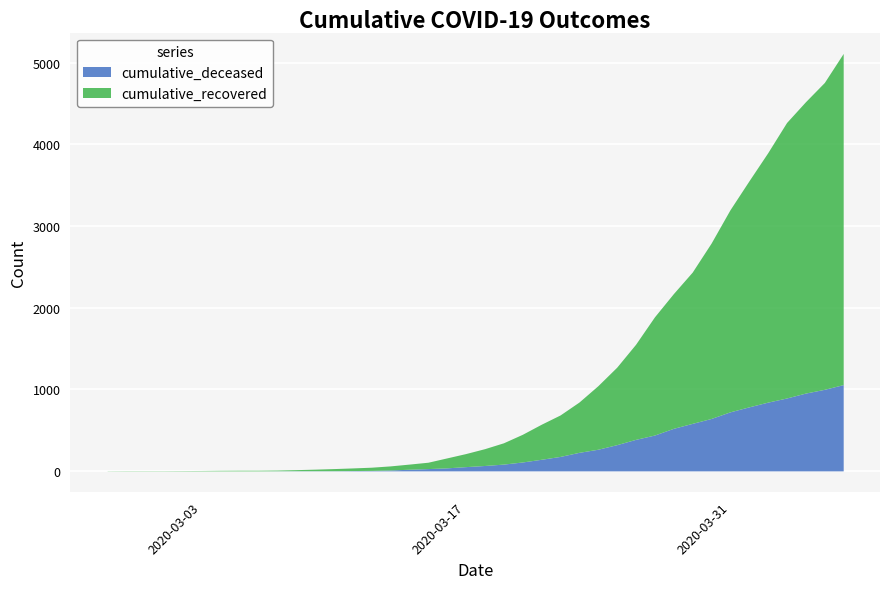

Read the cumulative_recovered value at 2020-03-28, to the nearest 50.

1650